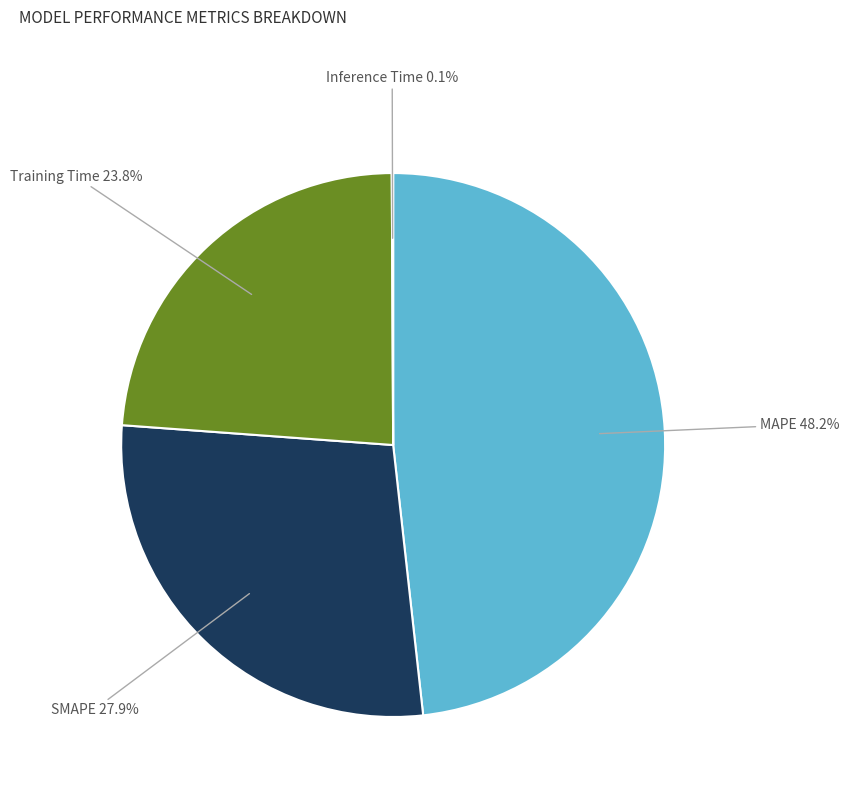

Is there any slice that represents more than half of the pie?

No